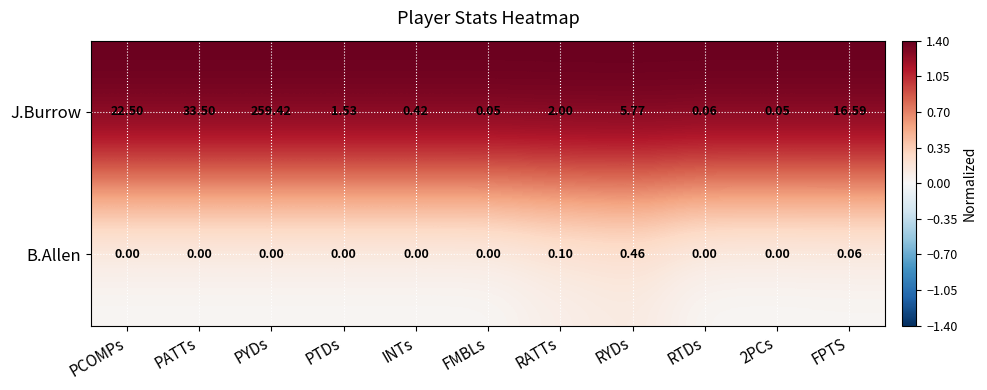

List the series in order of their peak value, highest first.

J.Burrow, B.Allen